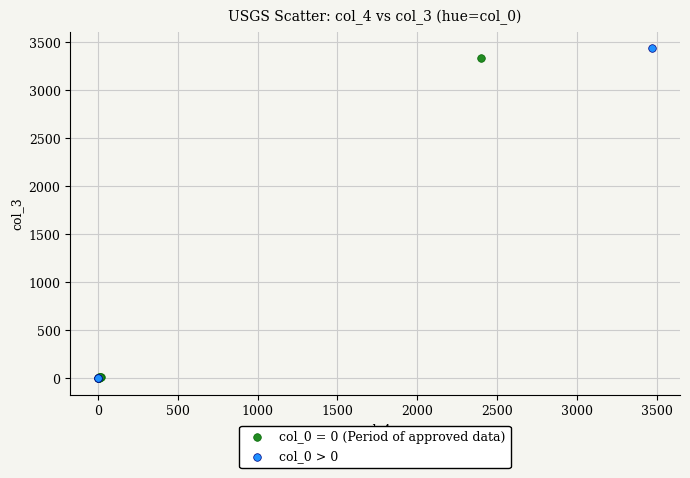

What are all the series names shown in the legend?

col_0 = 0 (Period of approved data), col_0 > 0